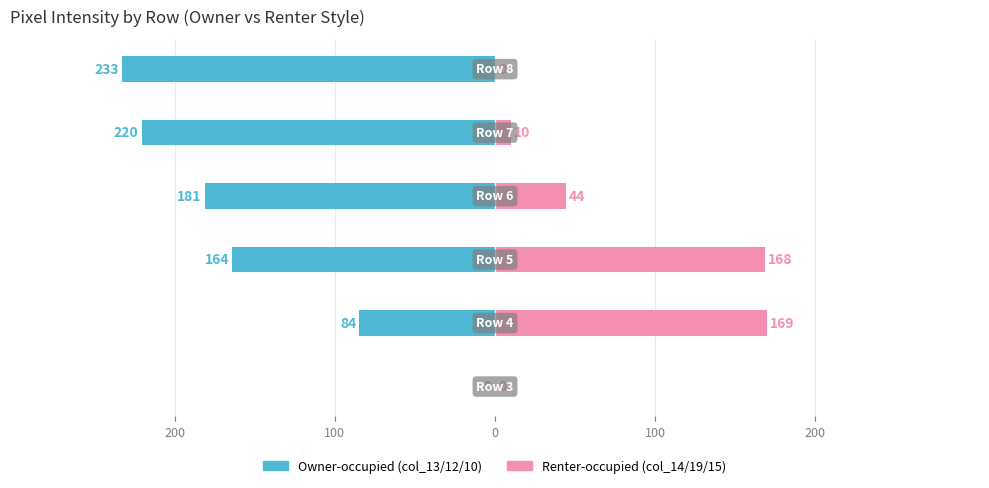

Which series has the widest spread of values?

Owner-occupied